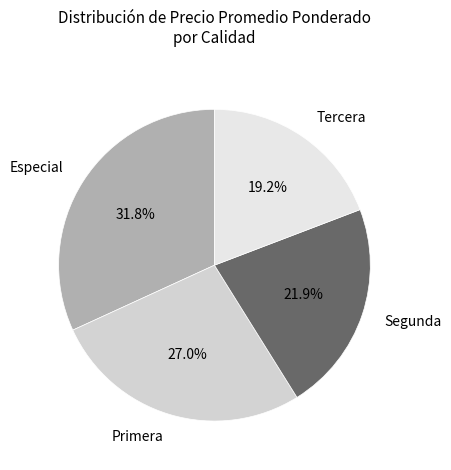

Rank the categories by value from highest to lowest.

Especial, Primera, Segunda, Tercera